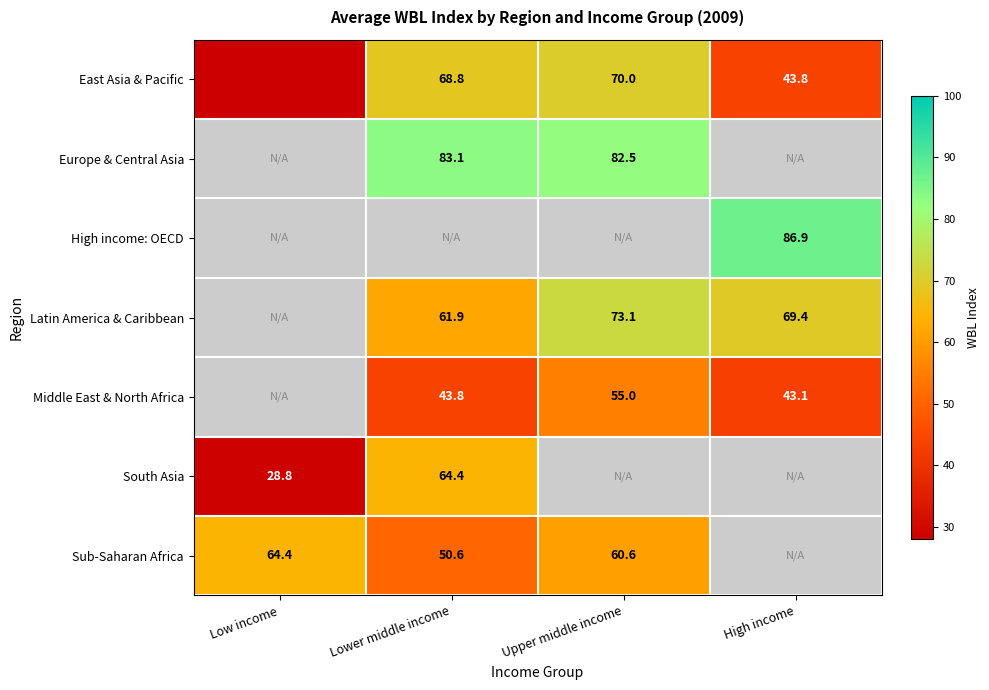

The value of Sub-Saharan Africa at Low income is 64.4. True or false?

True